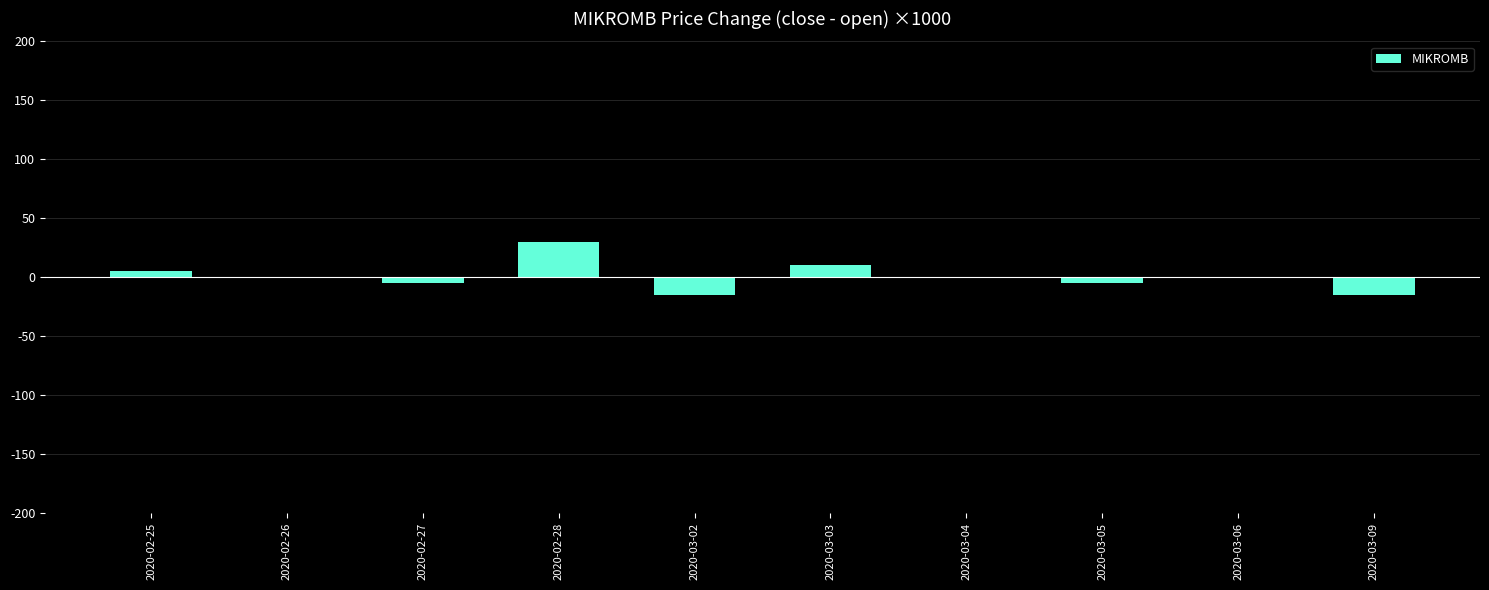

The chart shows a value of 12 at 2020-02-28. True or false?

False